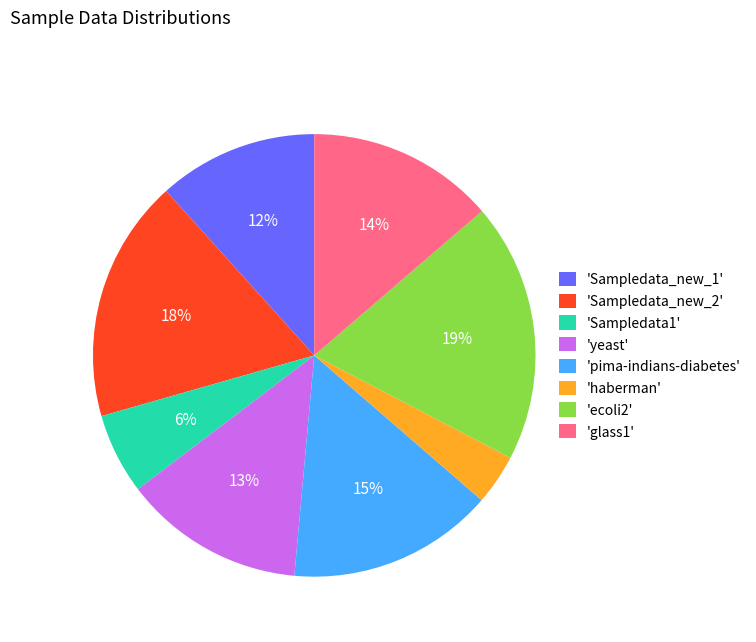

To the nearest percent, what is the difference between the largest and smallest slice percentages?

15%